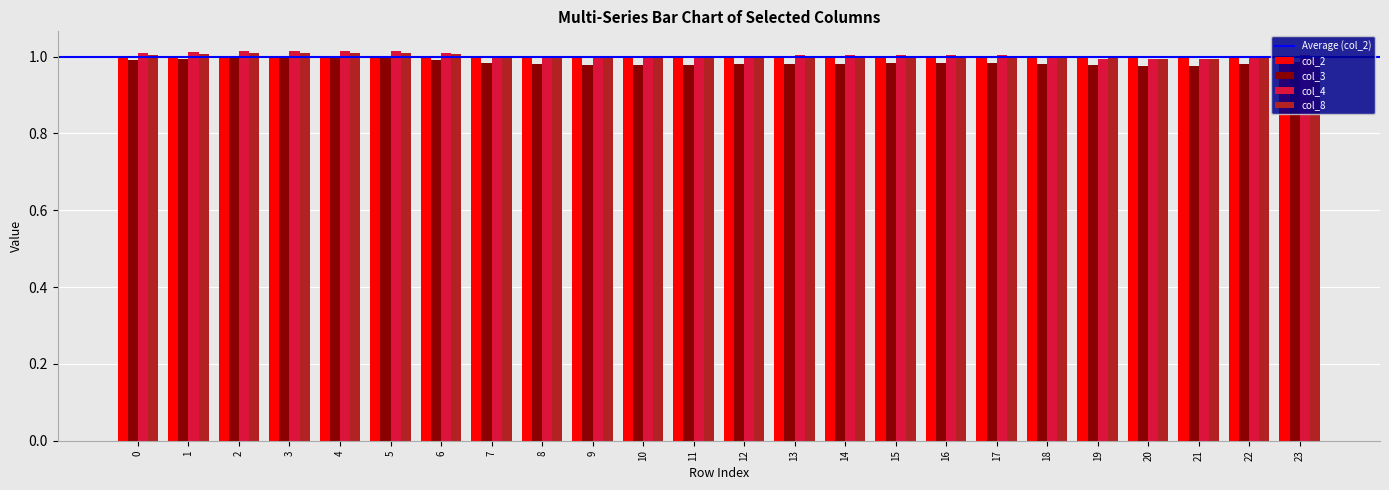

Is it true that col_3 equals 1.0 at 3?

True